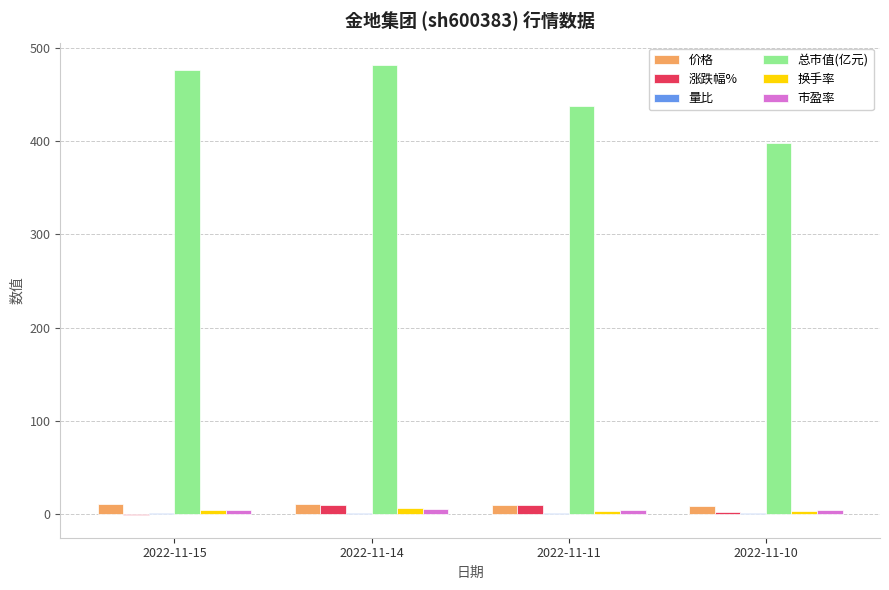

Which series has the largest total across all categories?

总市值(亿元)